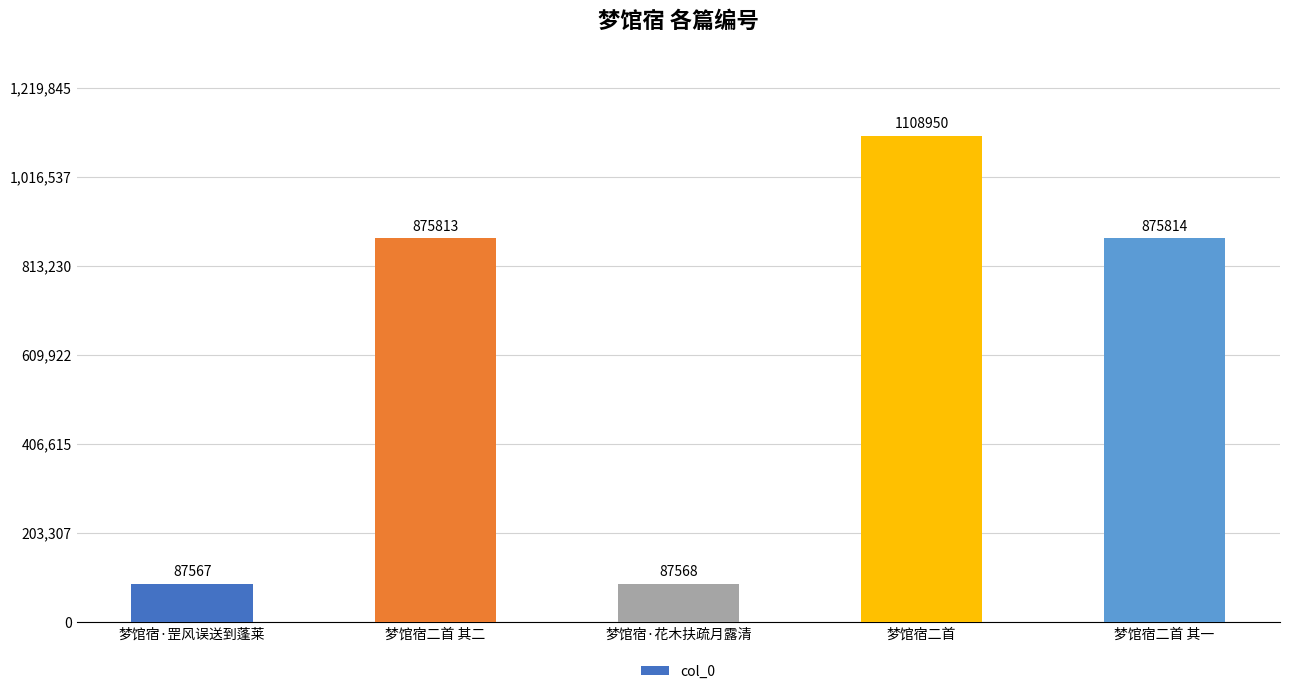

Is it true that the value at 梦馆宿二首 is 1108950?

True